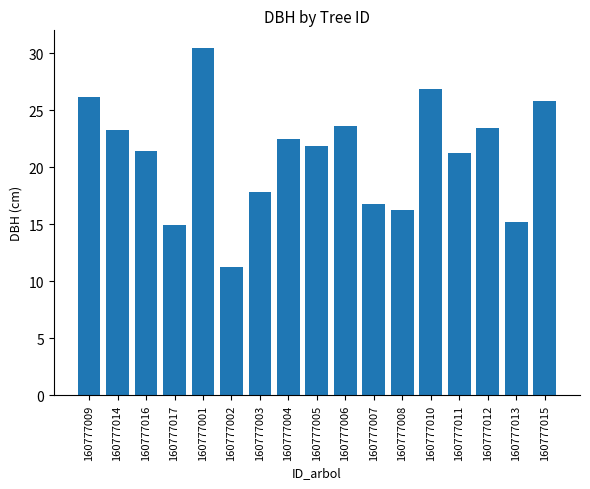

What is the sum of the values at 160777012 and 160777007?

40.2